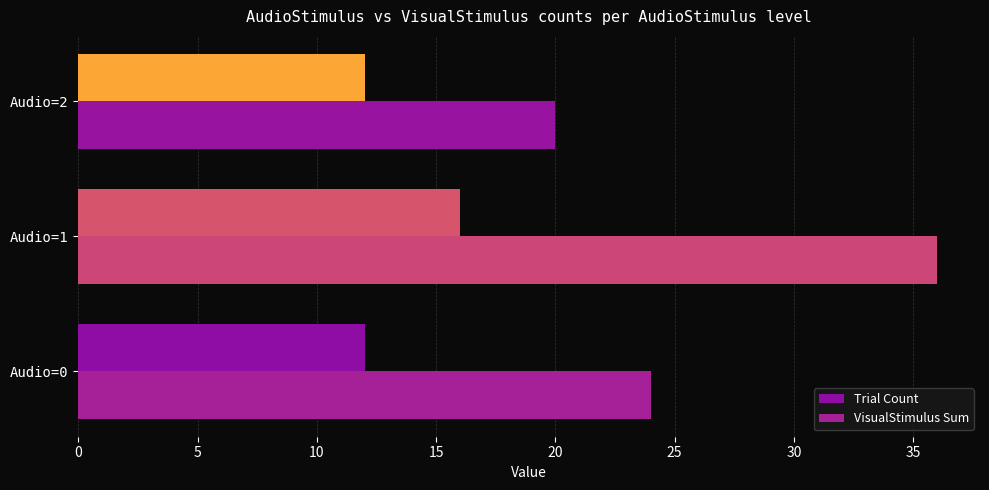

How many data points in VisualStimulus Sum are less than 24?

1